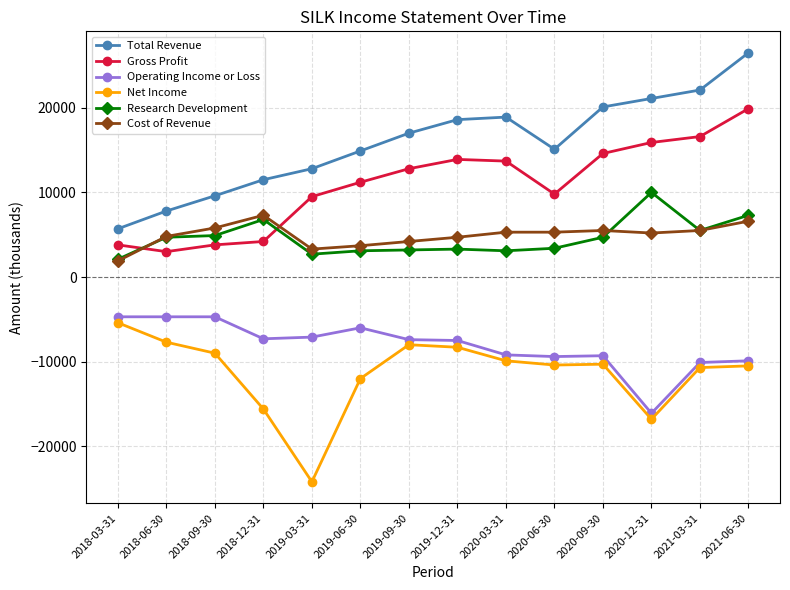

List the series in order of their peak value, highest first.

Total Revenue, Gross Profit, Research Development, Cost of Revenue, Operating Income or Loss, Net Income